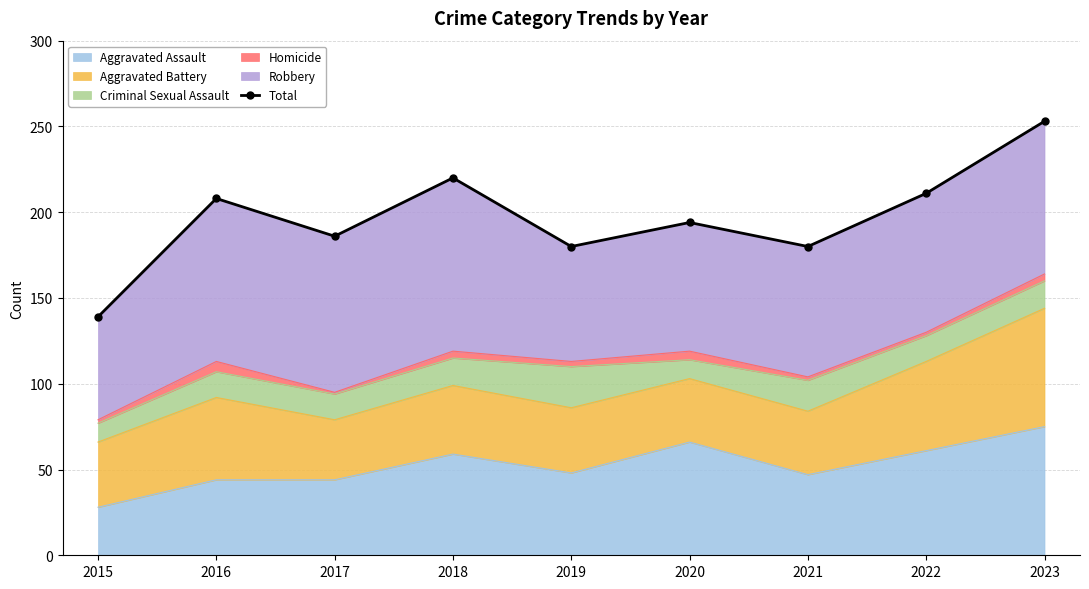

Which category has the lowest value in the Aggravated Assault series?

2015